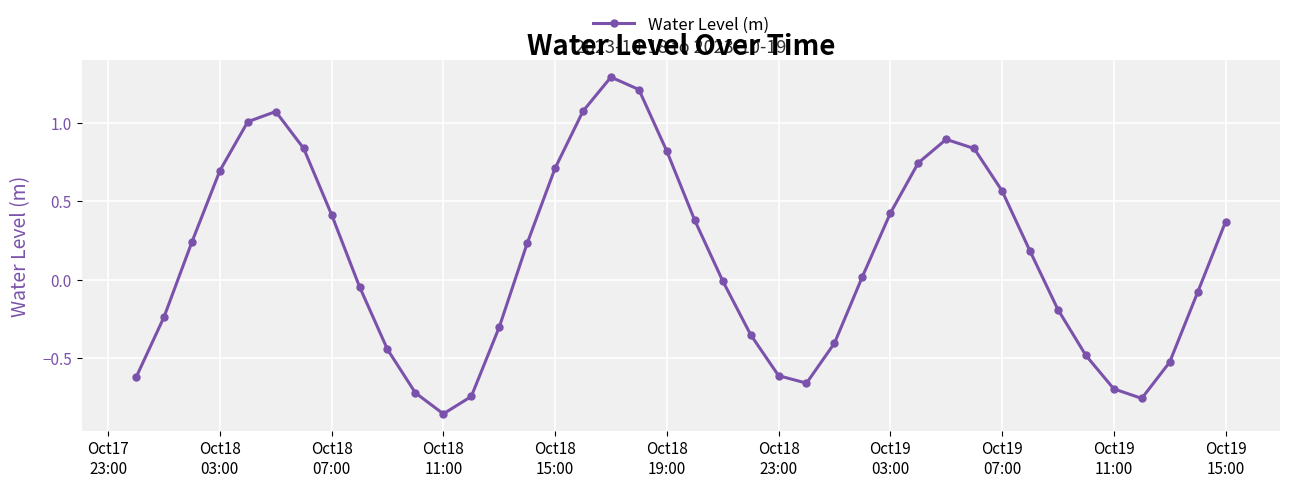

How many points are lower than both their immediate neighbors (excluding endpoints)?

3